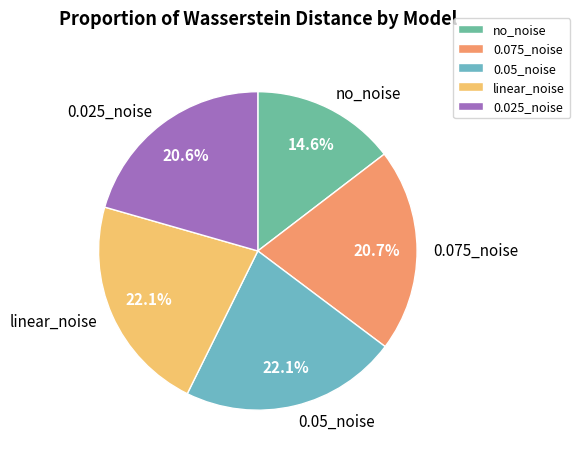

Which has a higher value, linear_noise or no_noise?

linear_noise